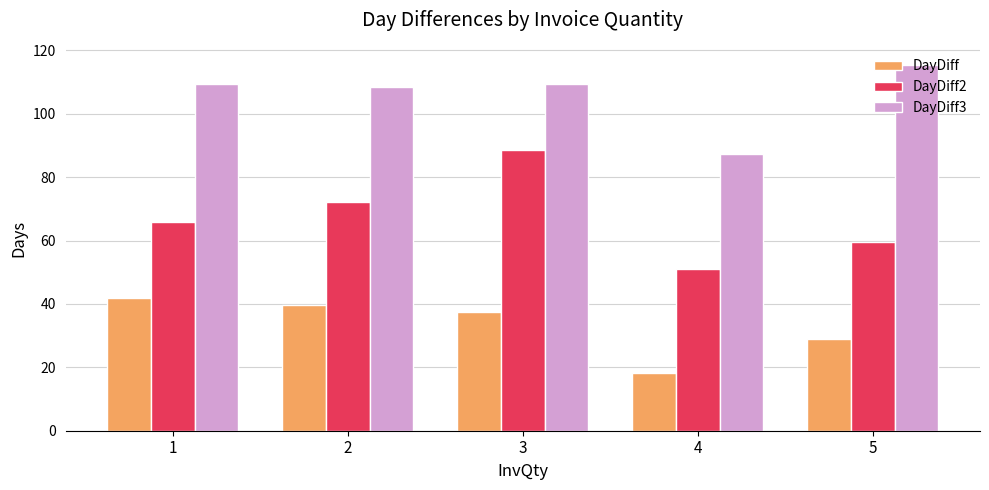

Which series has the widest spread of values?

DayDiff2